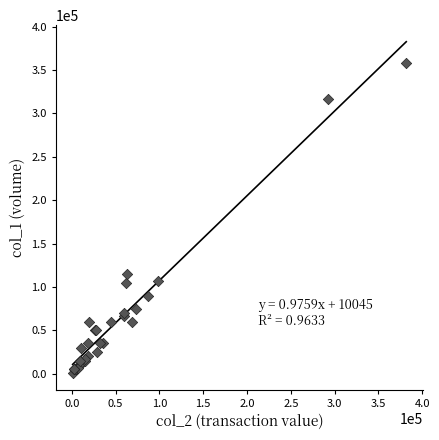

What Y value in the scatter plot is closest to 179500?

115000